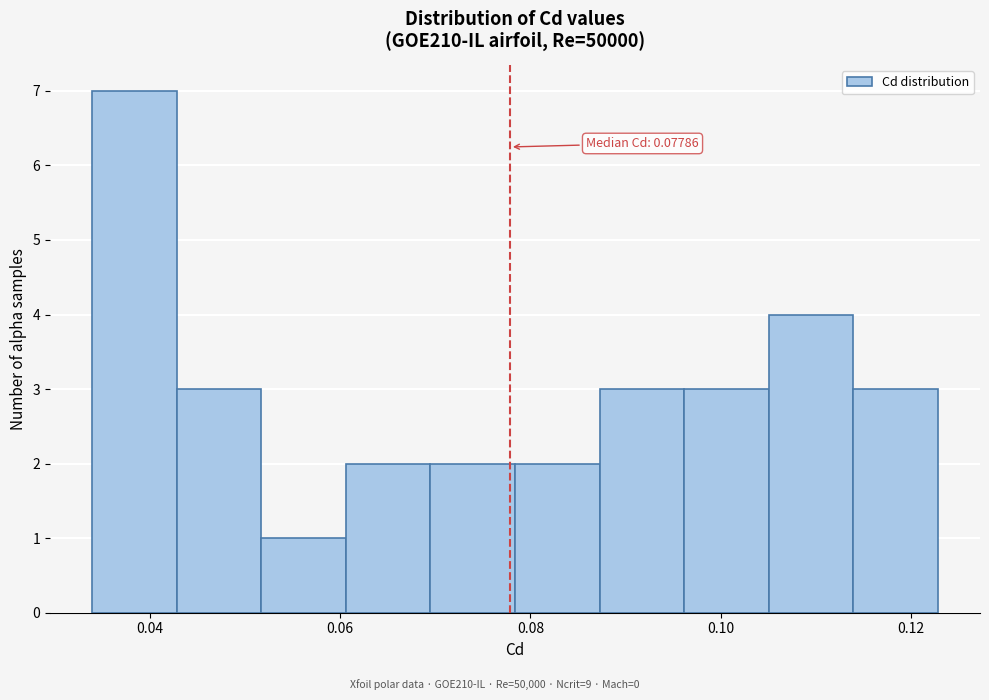

Which range on the x-axis has the tallest bar?

0.034 to 0.042